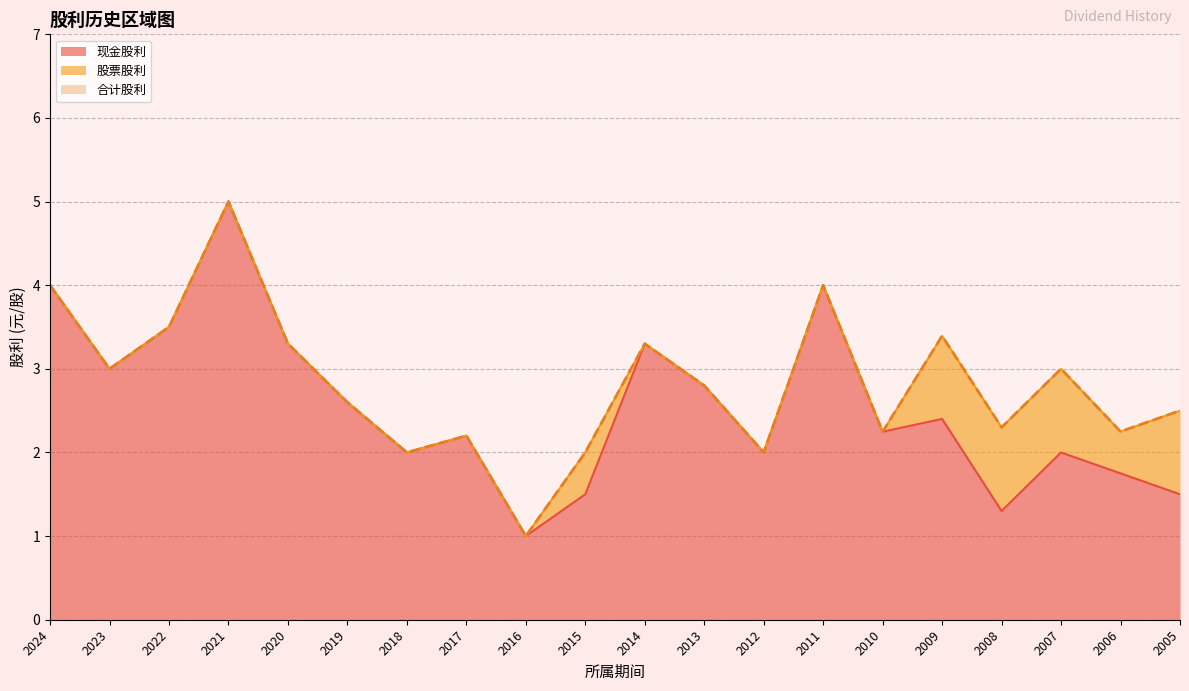

Does the chart display data point markers on the line(s)?

No